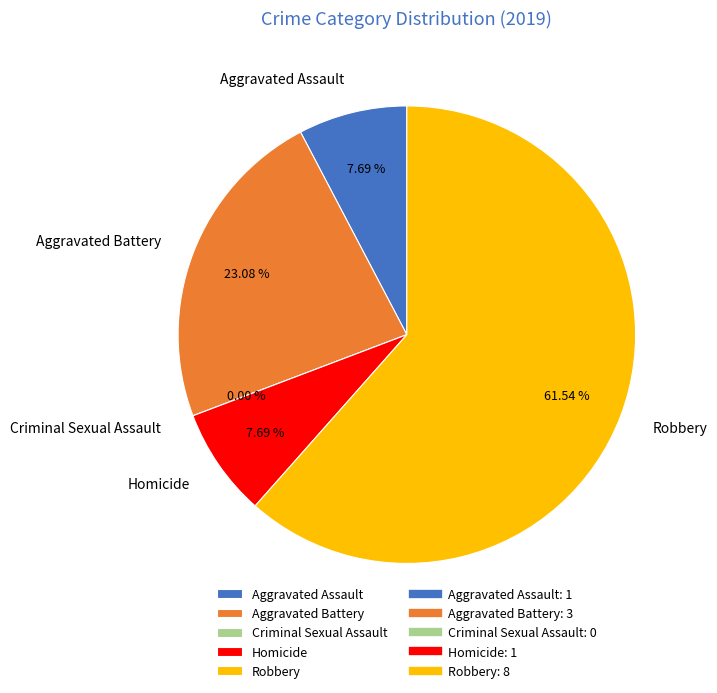

How many segments does this pie chart have?

5